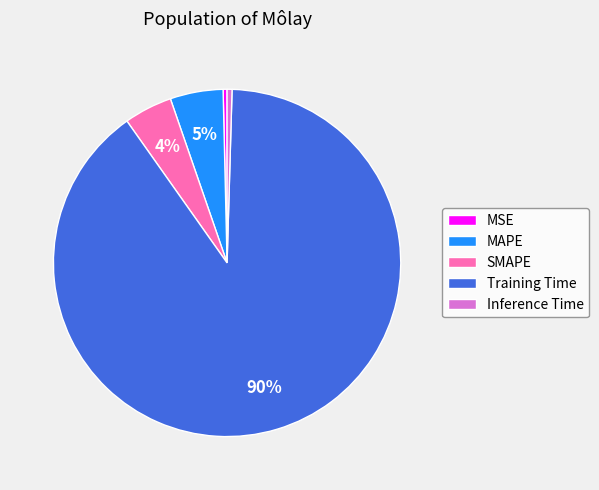

What percentage is the SMAPE slice, to the nearest percent?

4%